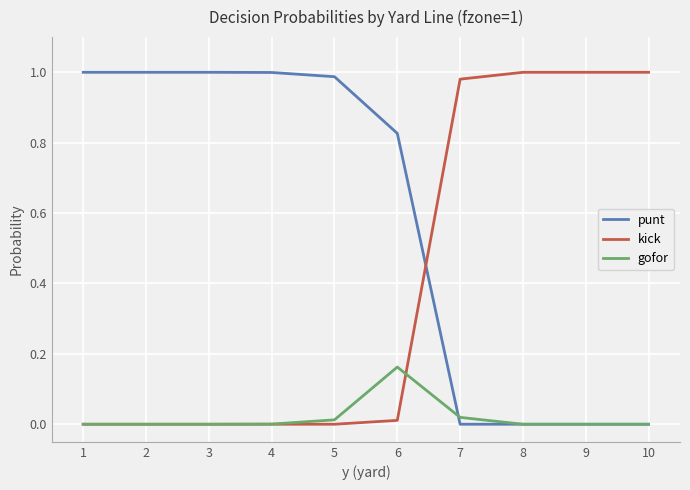

Rank the series at 6 from highest to lowest value.

punt, gofor, kick